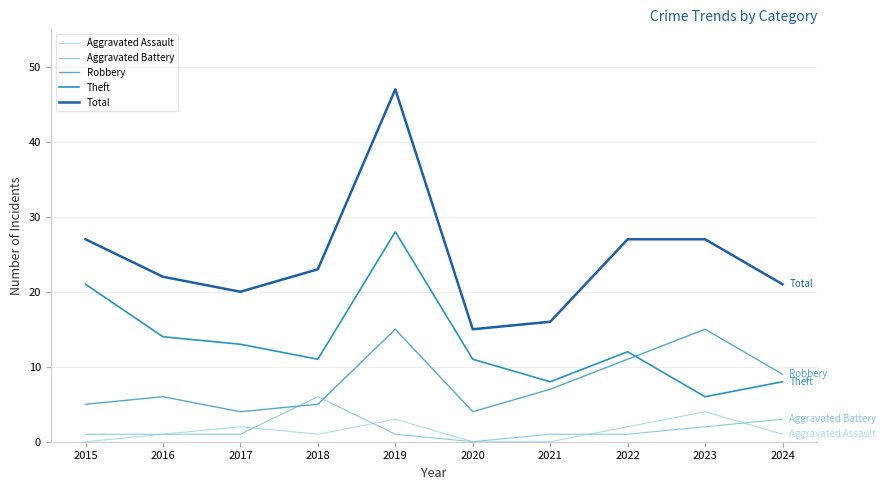

What is the highest value of the Aggravated Assault series?

4